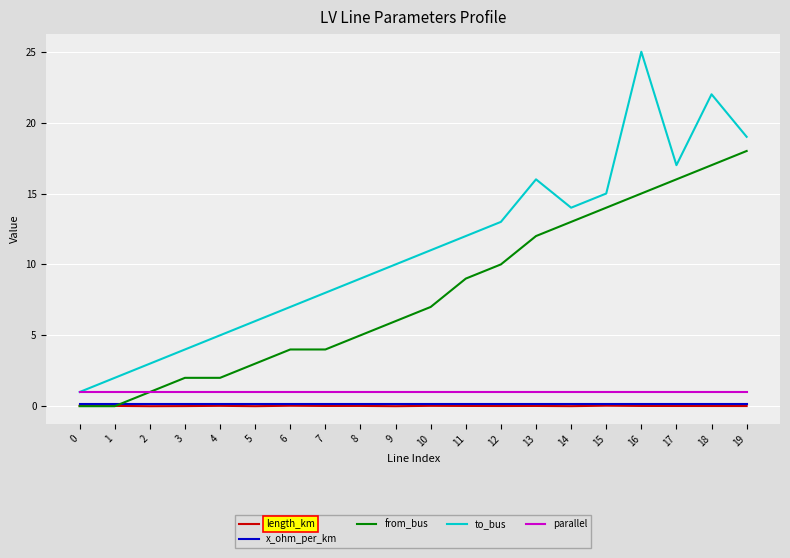

Which series changed the most between 10 and 17?

from_bus